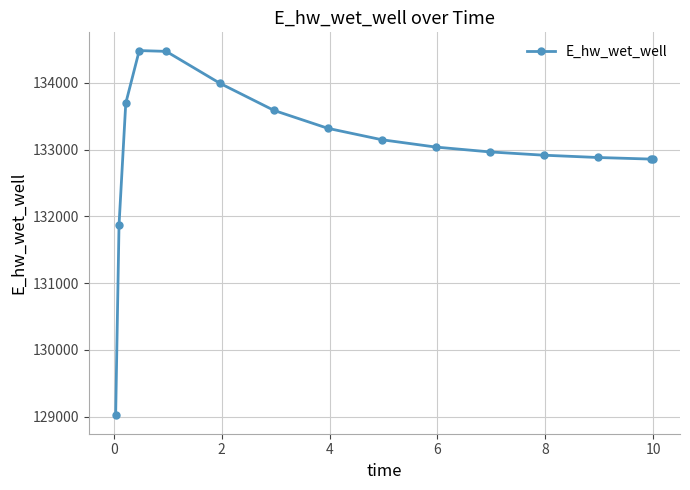

What is the value of the 15th point from the left?

132858.7